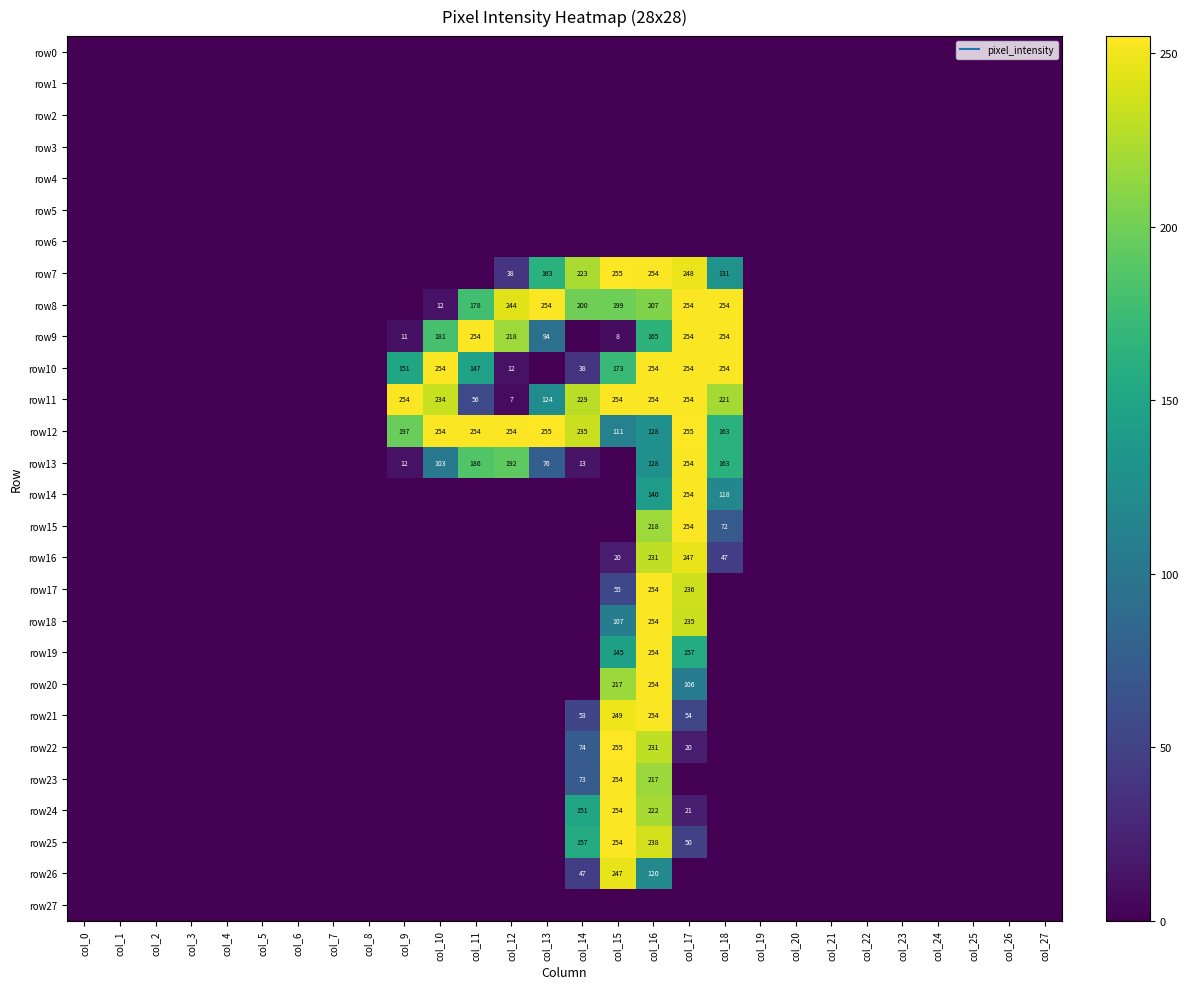

List the labels in order of row10 value, smallest first.

col_0, col_1, col_2, col_3, col_4, col_5, col_6, col_7, col_8, col_13, col_19, col_20, col_21, col_22, col_23, col_24, col_25, col_26, col_27, col_12, col_14, col_11, col_9, col_15, col_10, col_16, col_17, col_18